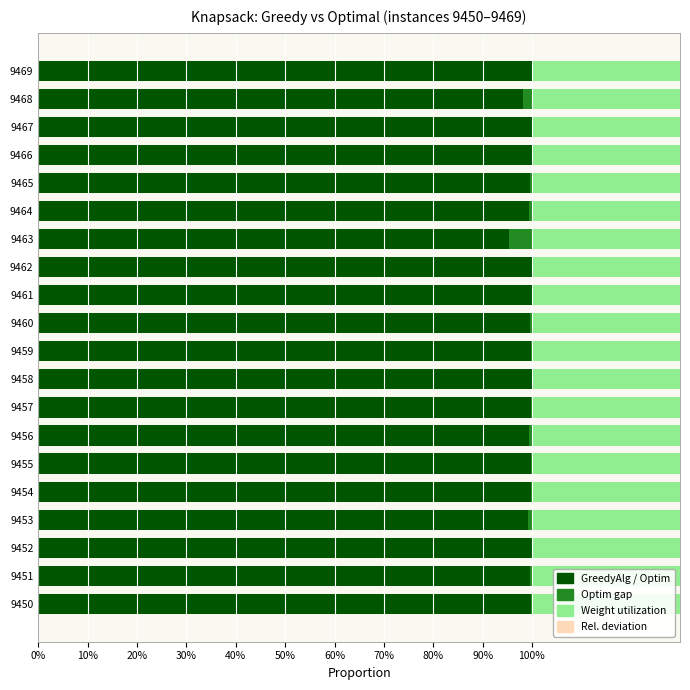

Is it true that Weight utilization equals 1.5 at 9462?

False